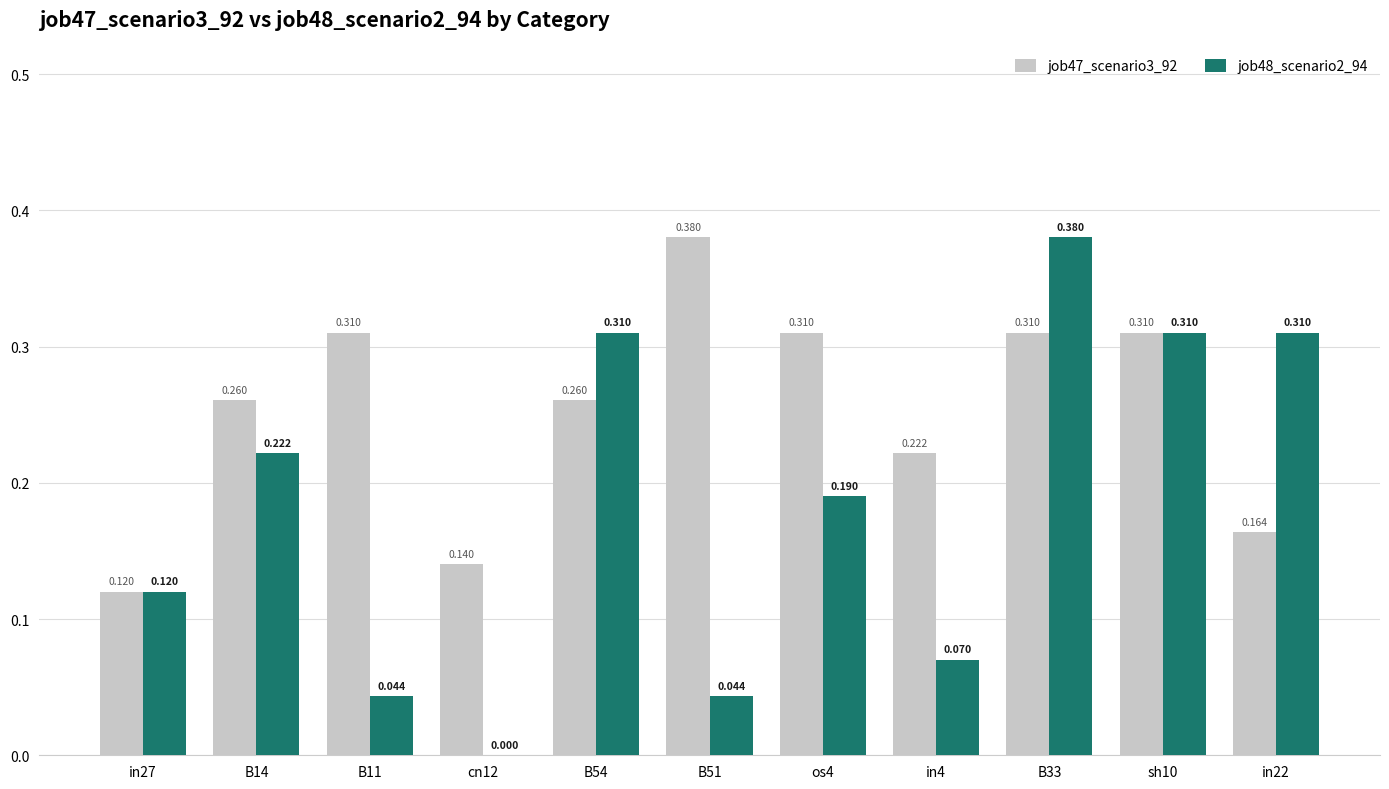

At in22, list the series in order from largest to smallest.

job48_scenario2_94, job47_scenario3_92